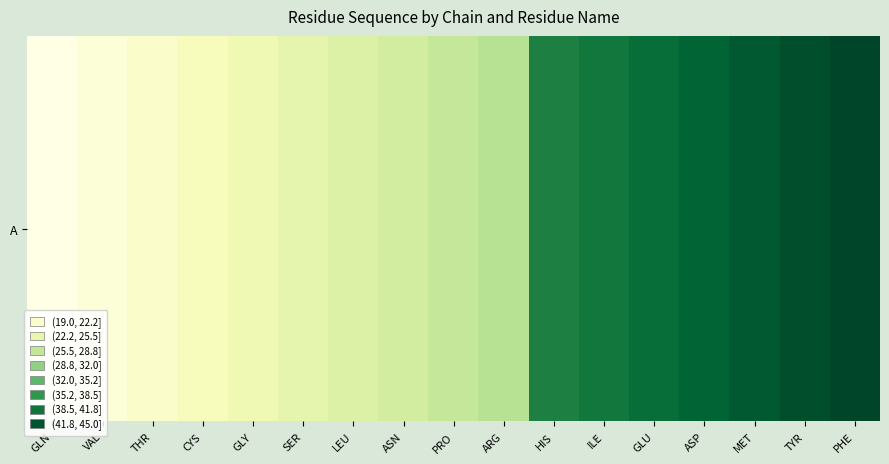

True or false: the data shows 7 at VAL.

False